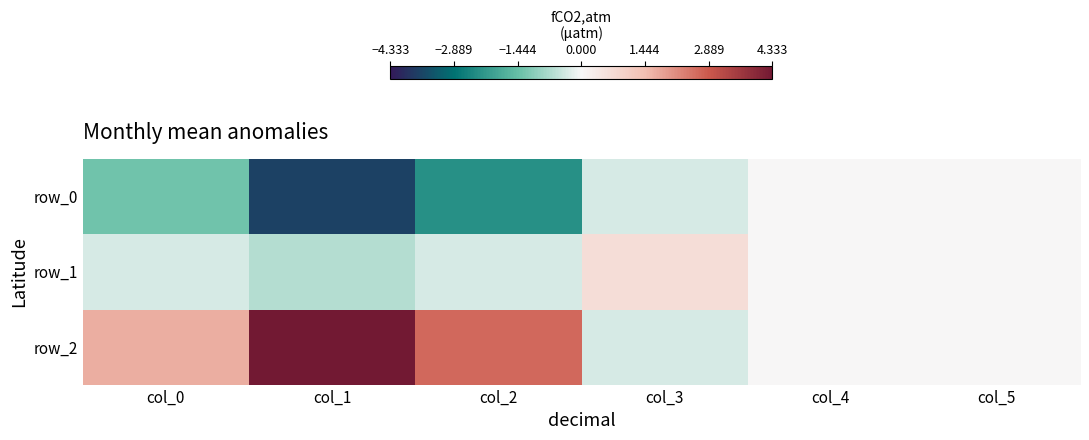

Reading left to right, what are all the values shown in this chart?

row_0: -1.3	-3.7	-2.3	-0.3	0.0	0.0
row_1: -0.3	-0.7	-0.3	0.7	0.0	0.0
row_2: 1.7	4.3	2.7	-0.3	0.0	0.0